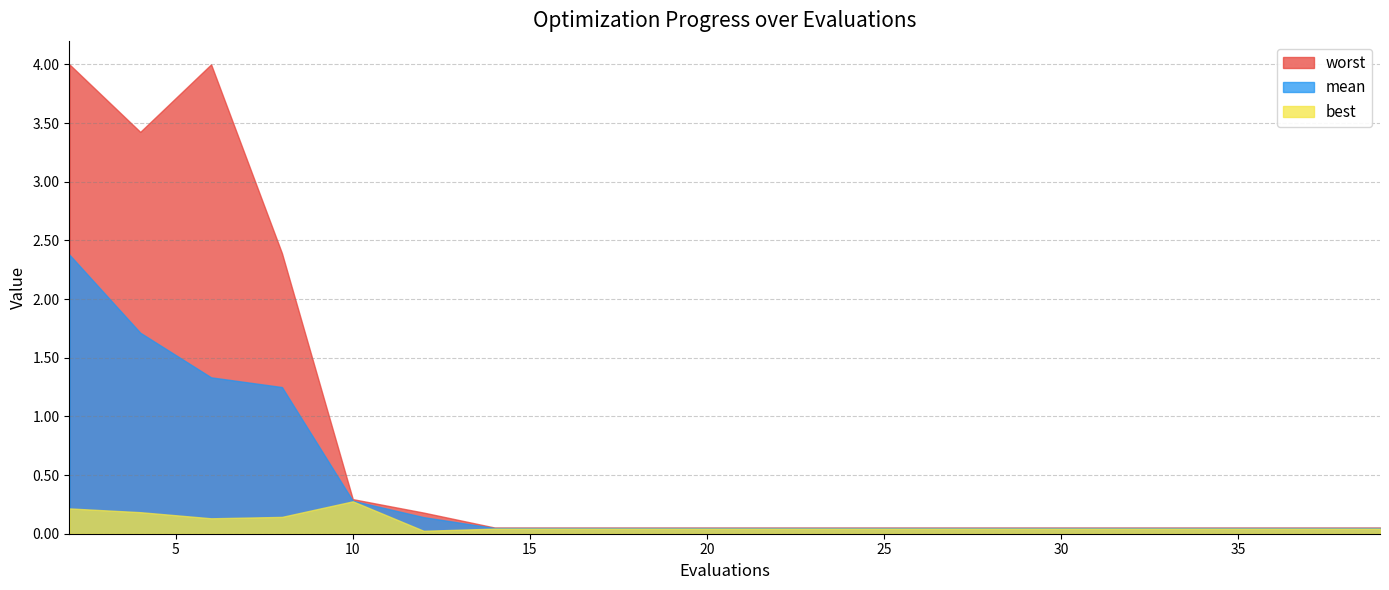

Reading left to right, extract all data points from this chart.

mean: 2=2.4	4=1.7	6=1.3	8=1.2	10=0.3	12=0.1	14=0.0	16=0.0	18=0.0	20=0.0	22=0.0	24=0.0	26=0.0	28=0.0	30=0.0	32=0.0	33=0.0	35=0.0	37=0.0	39=0.0
best: 2=0.2	4=0.2	6=0.1	8=0.1	10=0.3	12=0.0	14=0.0	16=0.0	18=0.0	20=0.0	22=0.0	24=0.0	26=0.0	28=0.0	30=0.0	32=0.0	33=0.0	35=0.0	37=0.0	39=0.0
worst: 2=4.0	4=3.4	6=4.0	8=2.4	10=0.3	12=0.2	14=0.1	16=0.1	18=0.1	20=0.1	22=0.1	24=0.1	26=0.1	28=0.1	30=0.1	32=0.1	33=0.1	35=0.1	37=0.1	39=0.1